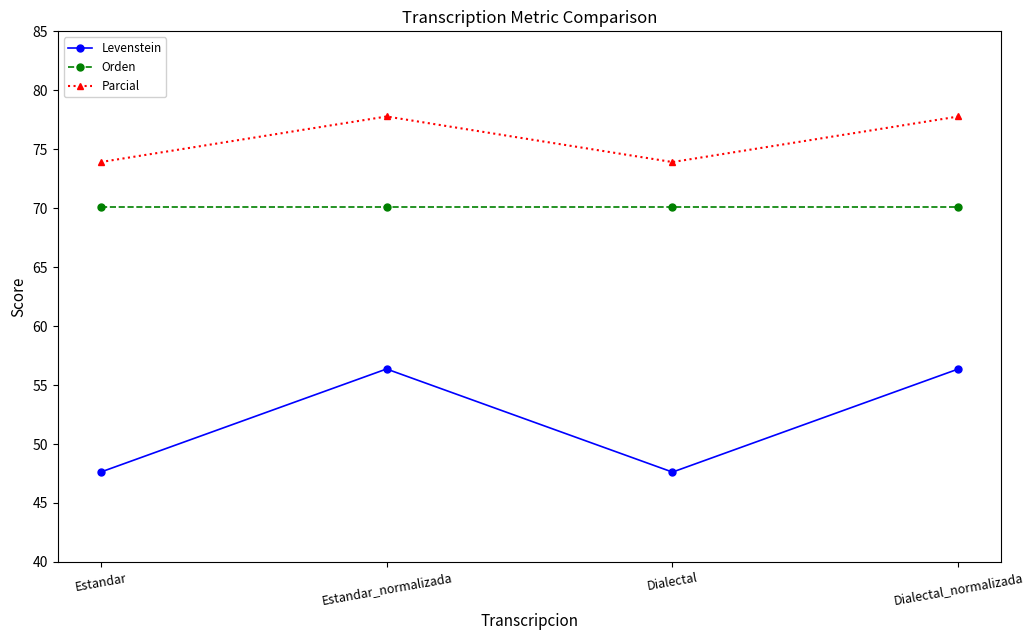

True or false: Orden and Parcial intersect in this chart.

False